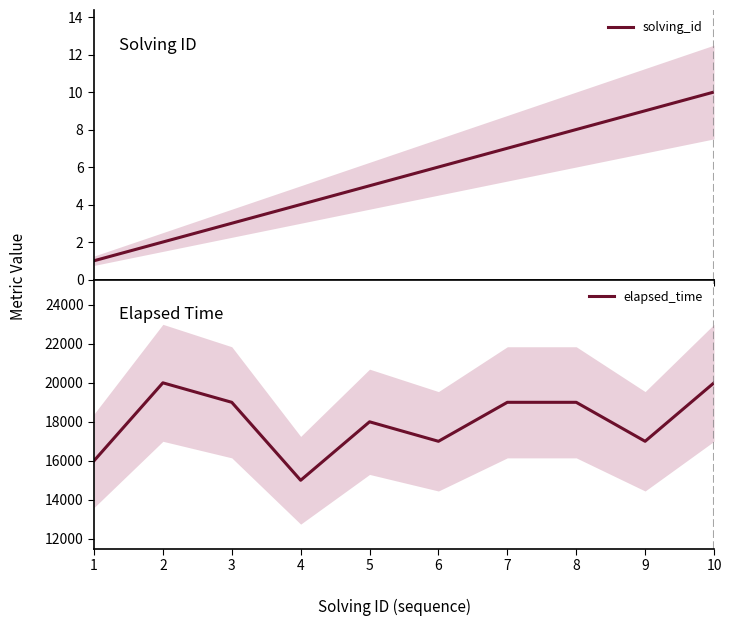

True or false: solving_id and elapsed_time cross at least once.

False